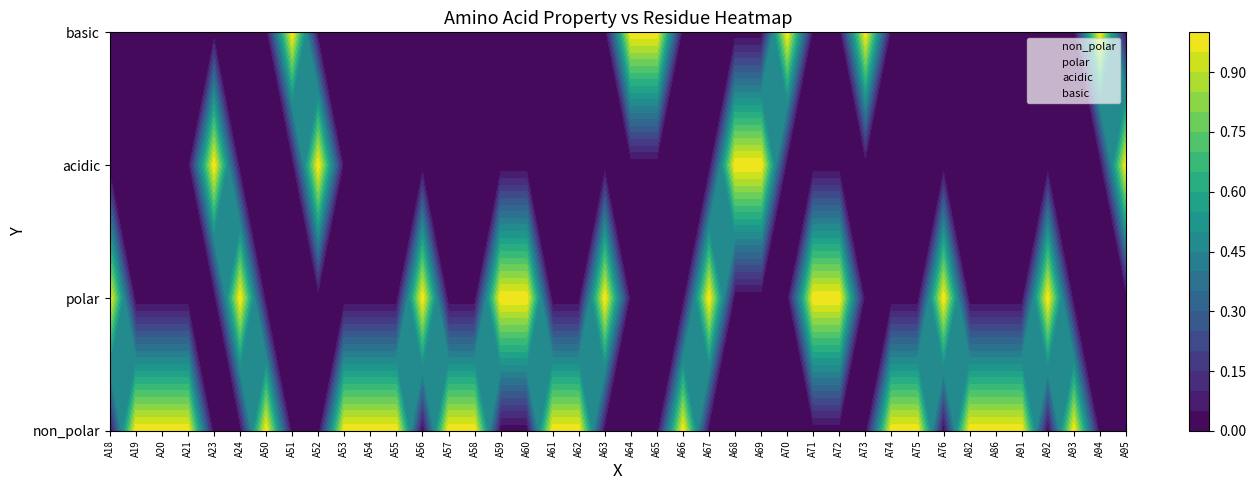

What is the sum of the polar values at A64 and A72?

1